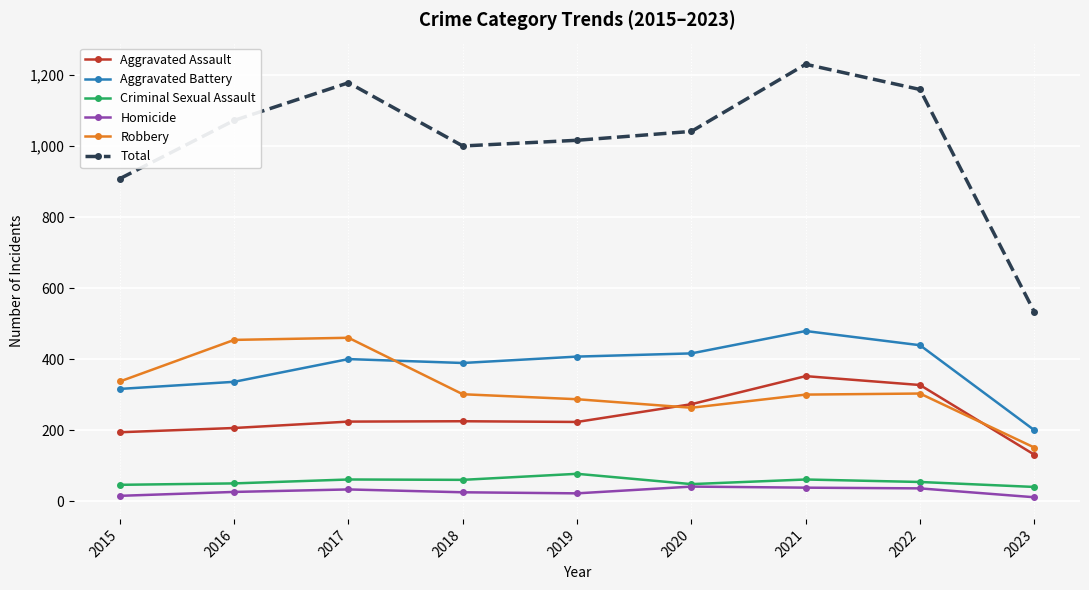

What is the value of the Total point at the 5th from the left?

1016